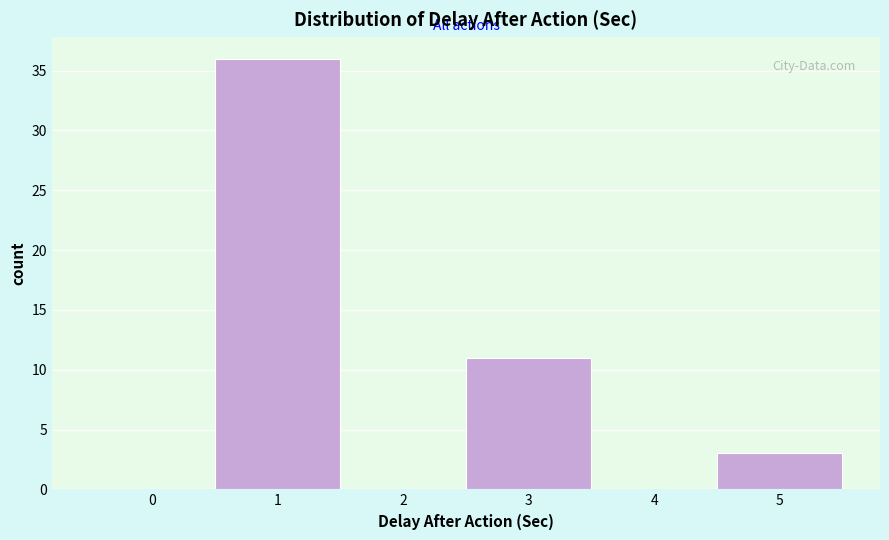

Reading left to right, transcribe all the data shown in this chart.

0=0	1=36	2=0	3=11	4=0	5=3